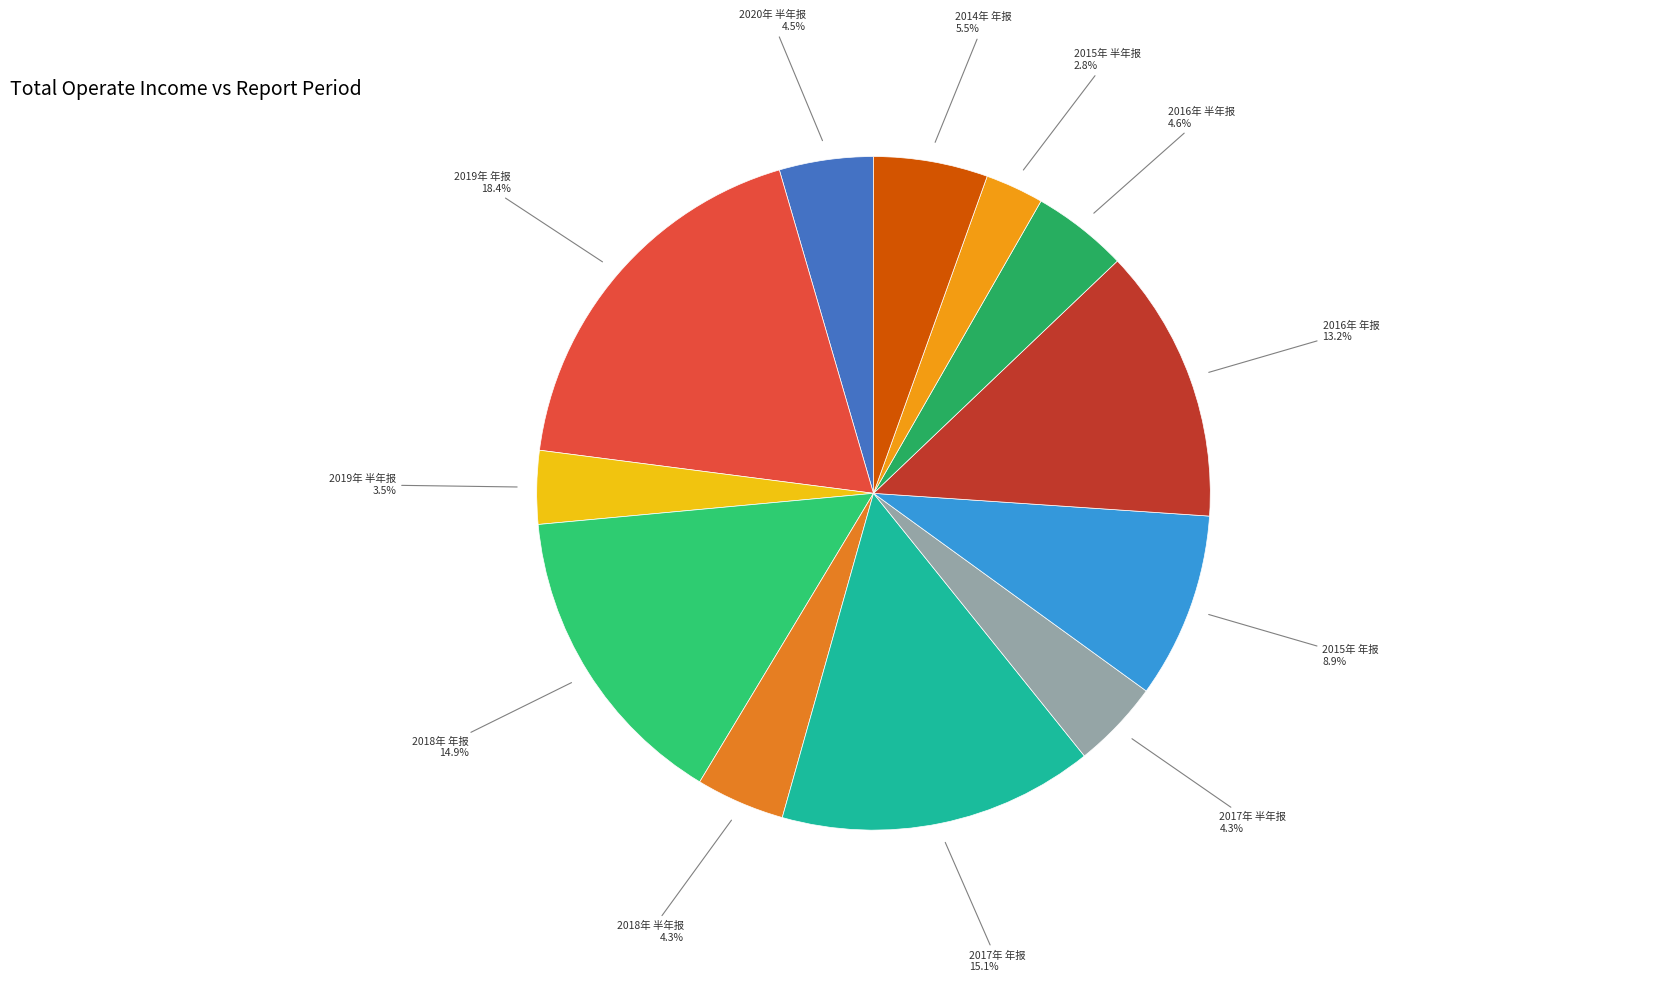

Is it true that 2019年 年报 is 18% of the pie?

True